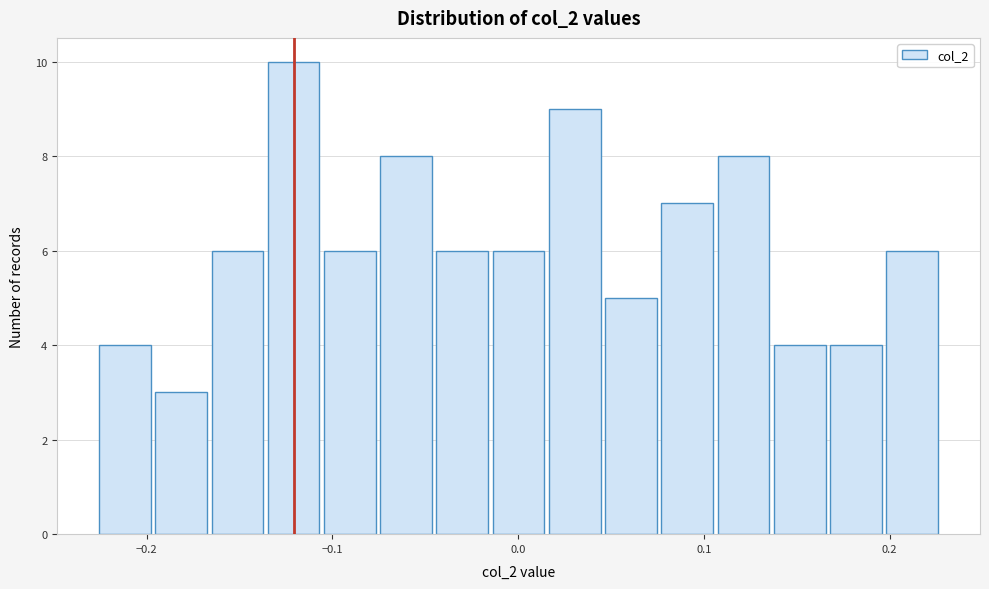

Read against the x-axis, roughly where is the centre of the tallest bar?

-0.12